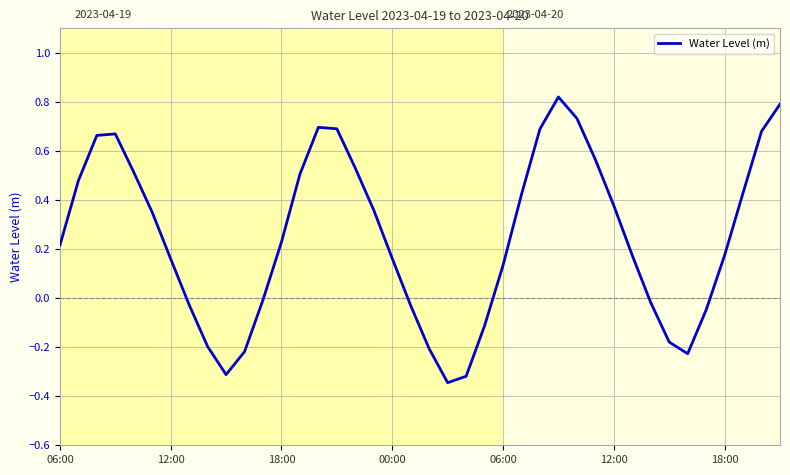

What is the difference between the maximum and minimum values?

1.2